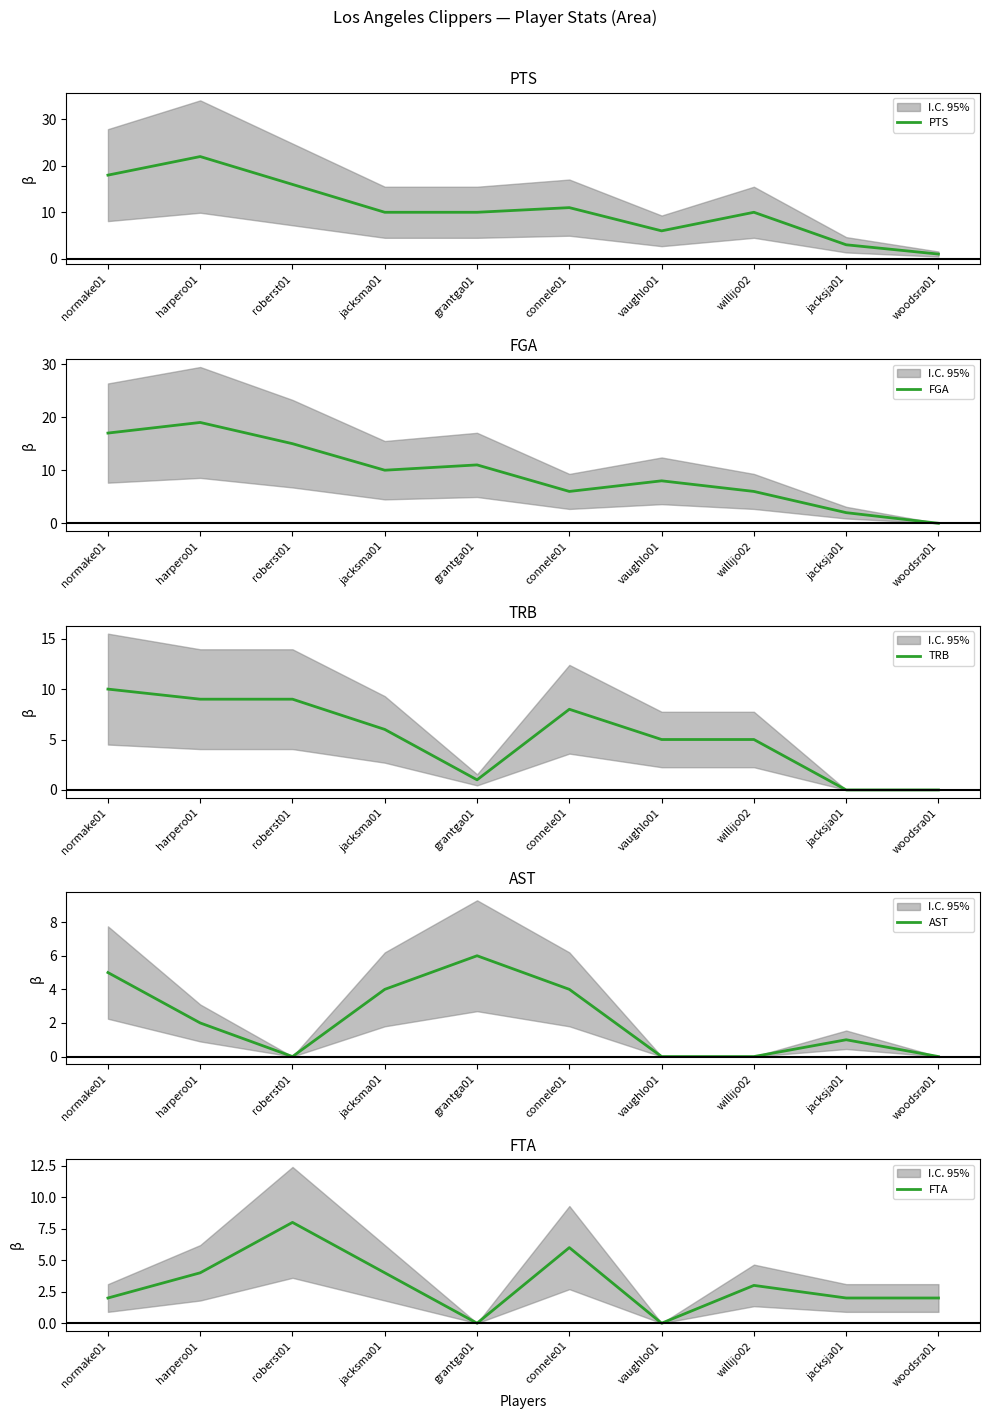

How many categories are shown in the chart?

10